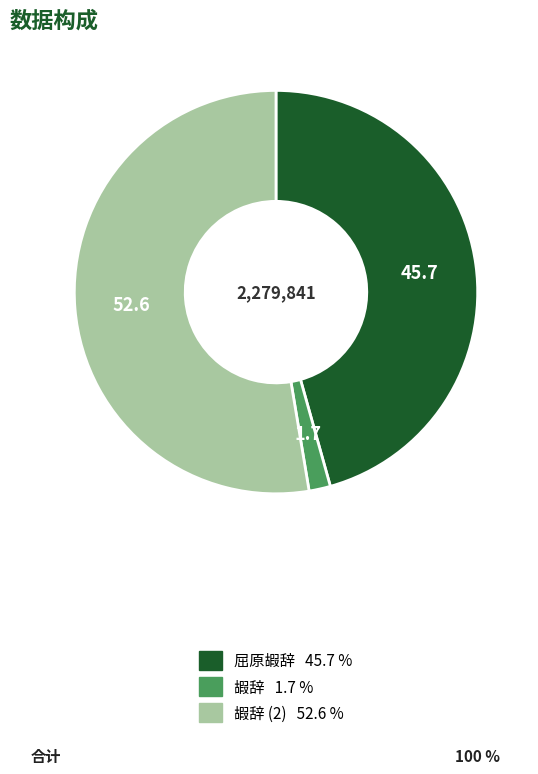

Does any single category account for the majority?

Yes